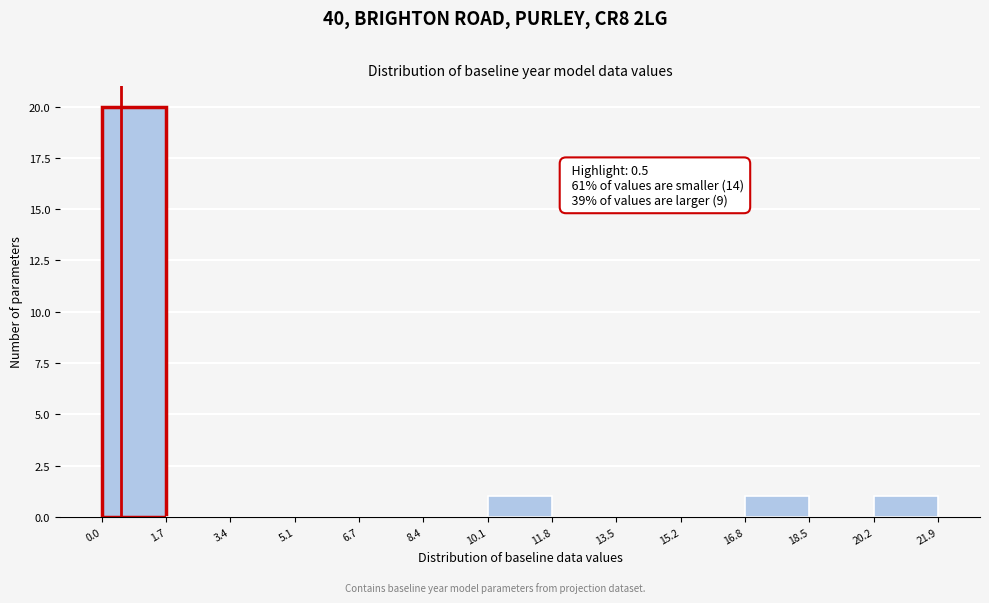

Which range on the x-axis has the tallest bar?

0.0 to 1.7